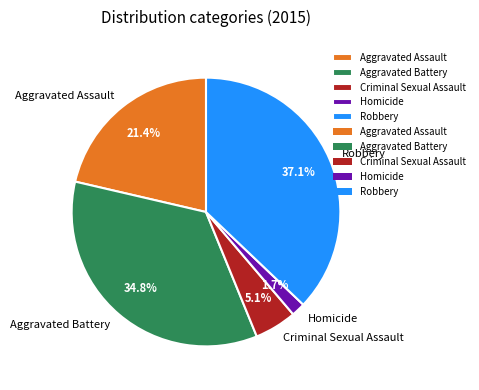

To the nearest percent, what is the combined percentage of Aggravated Battery and Robbery?

72%